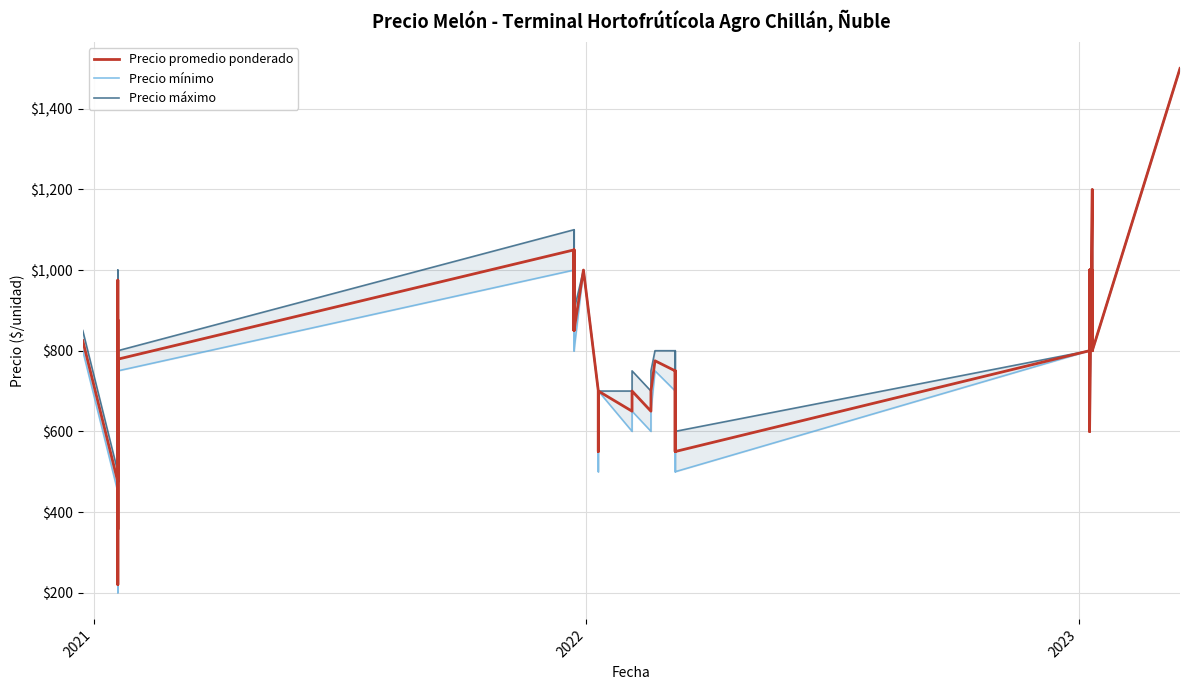

Where is the first local minimum for Precio mínimo?

2021